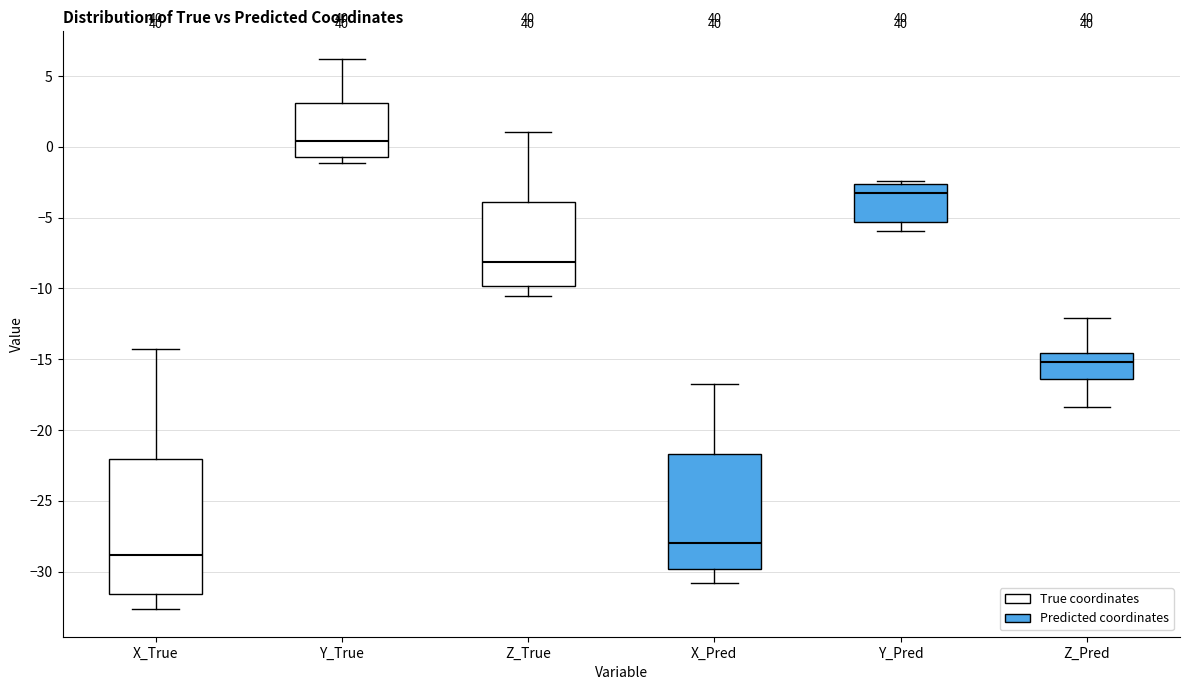

Reading left to right, transcribe this box plot: for each box, give where its median line is, the range the box spans, and where its two whiskers end, as read against the y-axis. The values are not printed on the chart, so give them approximately, as read against the axis.

X_True: median -29.0, box -31.5 to -22.0, whiskers -32.5 to -14.0
Y_True: median 0.5, box -0.5 to 3.0, whiskers -1.0 to 6.0
Z_True: median -8.0, box -10.0 to -4.0, whiskers -10.5 to 1.0
X_Pred: median -28.0, box -30.0 to -21.5, whiskers -31.0 to -16.5
Y_Pred: median -3.0, box -5.5 to -2.5, whiskers -6.0 to -2.5 (just above the box's upper edge)
Z_Pred: median -15.0, box -16.5 to -14.5, whiskers -18.5 to -12.0